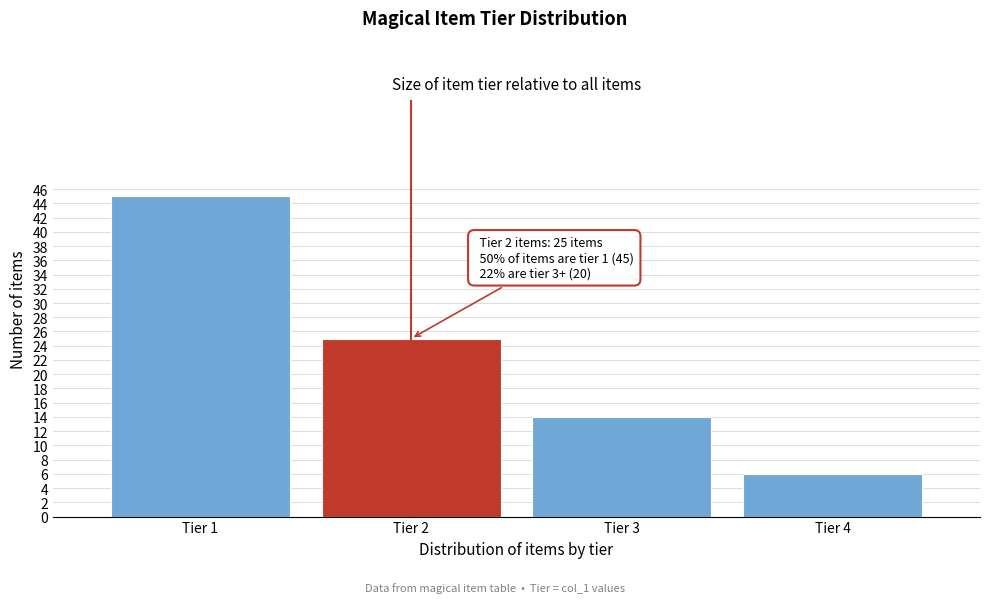

Reading left to right, transcribe all the data shown in this chart.

Tier 1=45	Tier 2=25	Tier 3=14	Tier 4=6